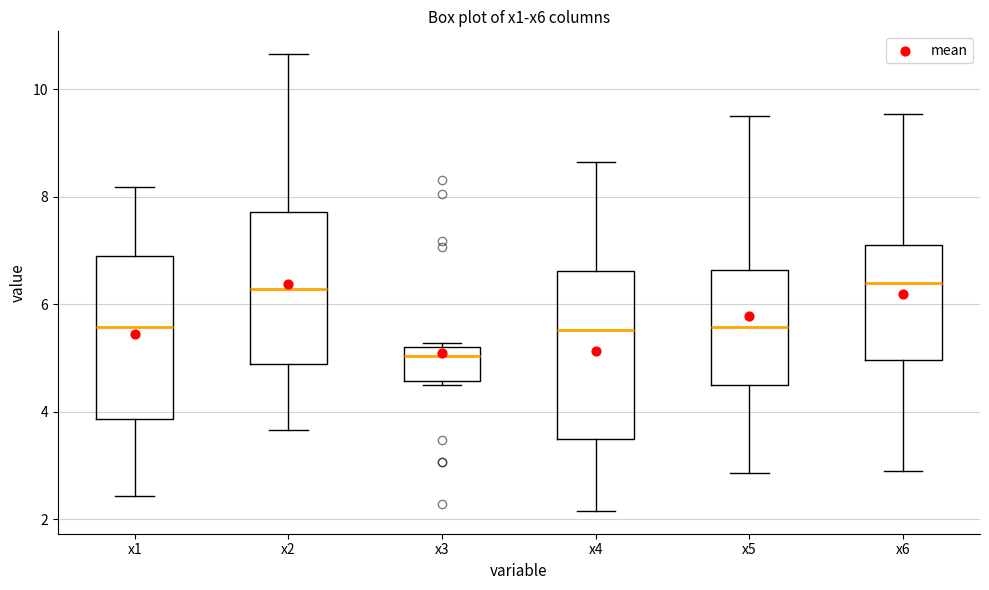

Reading left to right, read every box against the y-axis: the position of its median line, the range the box covers, and the ends of its whiskers. The values are not printed on the chart, so give them approximately, as read against the axis.

x1: median 5.6, box 3.8 to 6.8, whiskers 2.4 to 8.2
x2: median 6.2, box 4.8 to 7.8, whiskers 3.6 to 10.6
x3: median 5.0, box 4.6 to 5.2, whiskers 4.6 (just below the box's lower edge) to 5.2
x4: median 5.6, box 3.4 to 6.6, whiskers 2.2 to 8.6
x5: median 5.6, box 4.6 to 6.6, whiskers 2.8 to 9.4
x6: median 6.4, box 5.0 to 7.0, whiskers 2.8 to 9.6